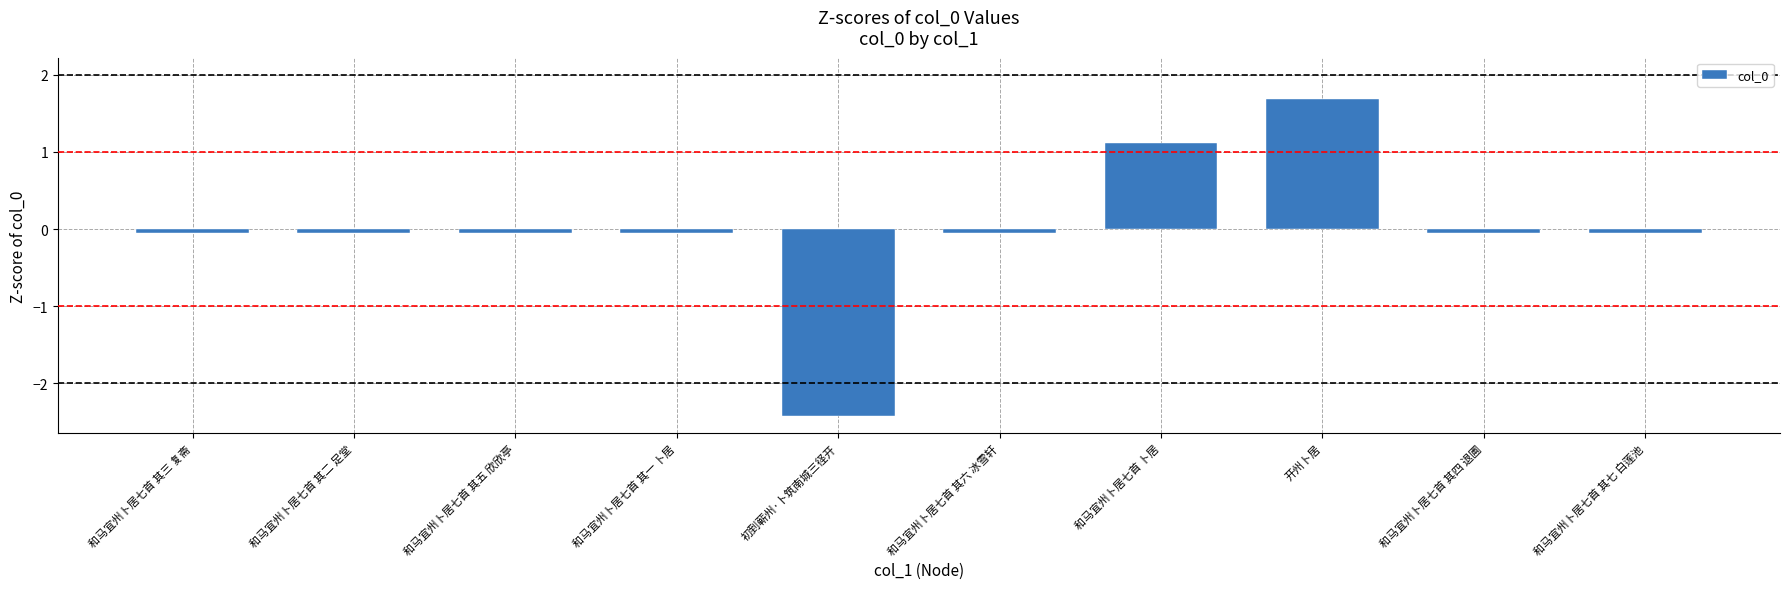

What is the difference between the maximum and minimum values?

4.1